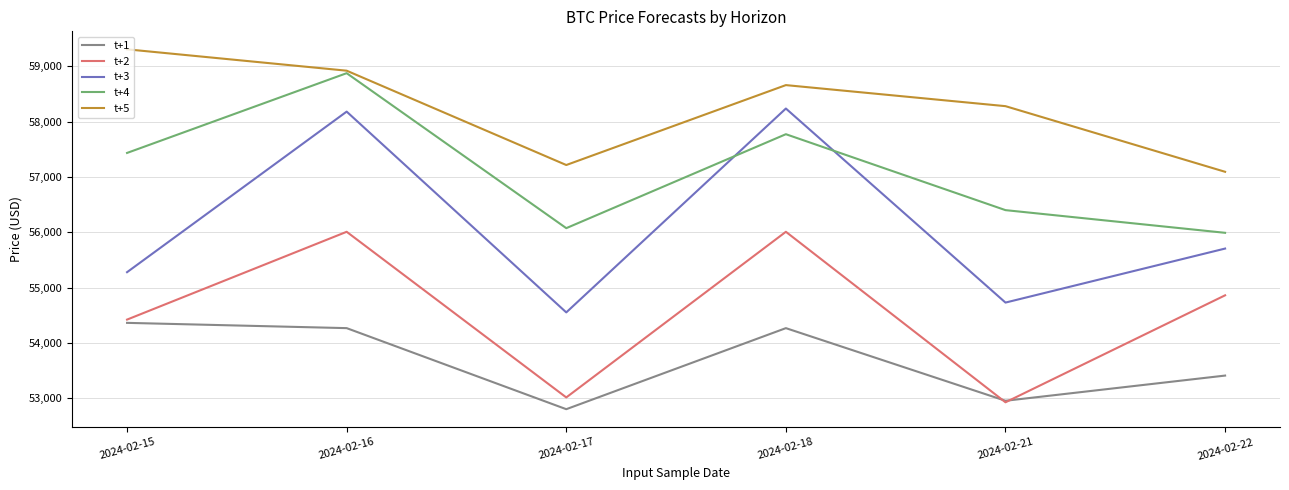

What is the minimum value shown in the chart?

52802.0